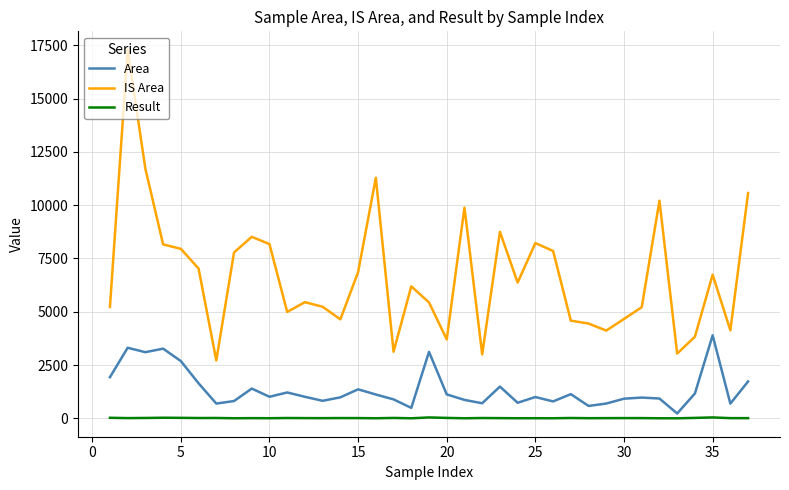

Which series has the largest total across all categories?

IS Area